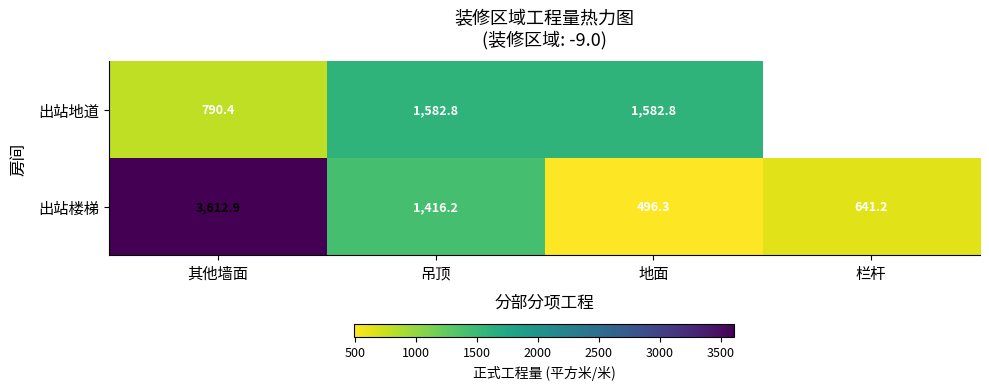

Is the value of 出站楼梯 at 其他墙面 greater than the value of 出站地道 at 其他墙面?

Yes